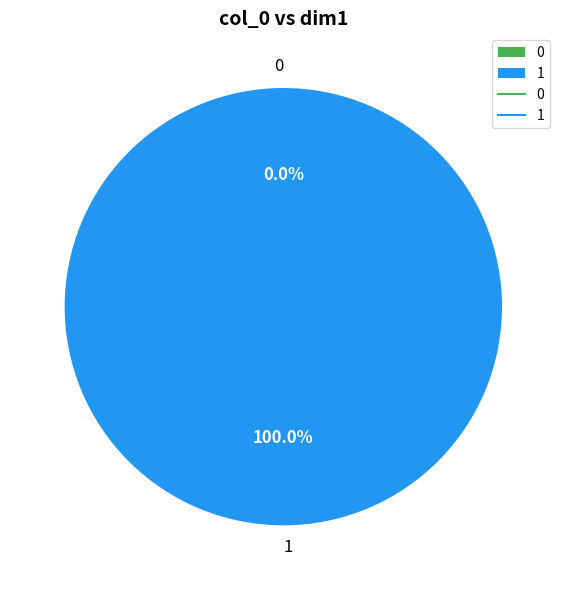

To the nearest percent, what is the combined percentage of 1 and 0?

100%